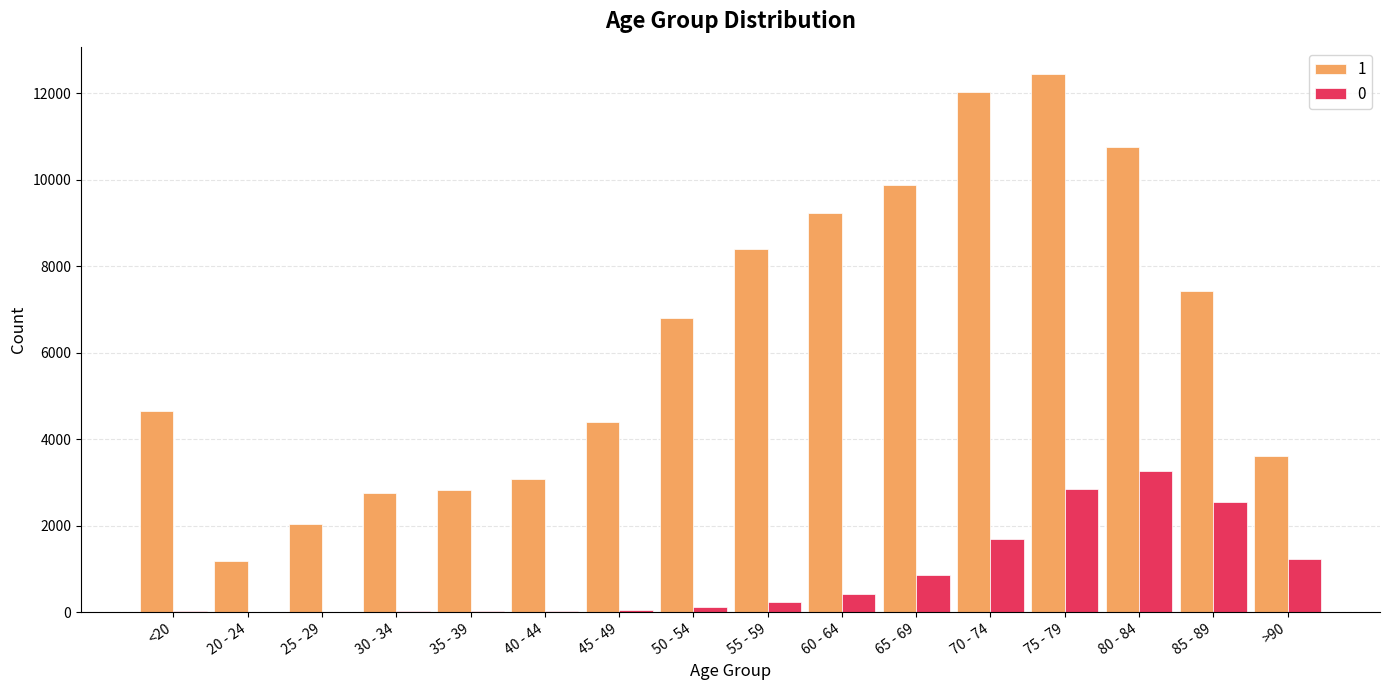

Which series has the largest range (max minus min)?

1